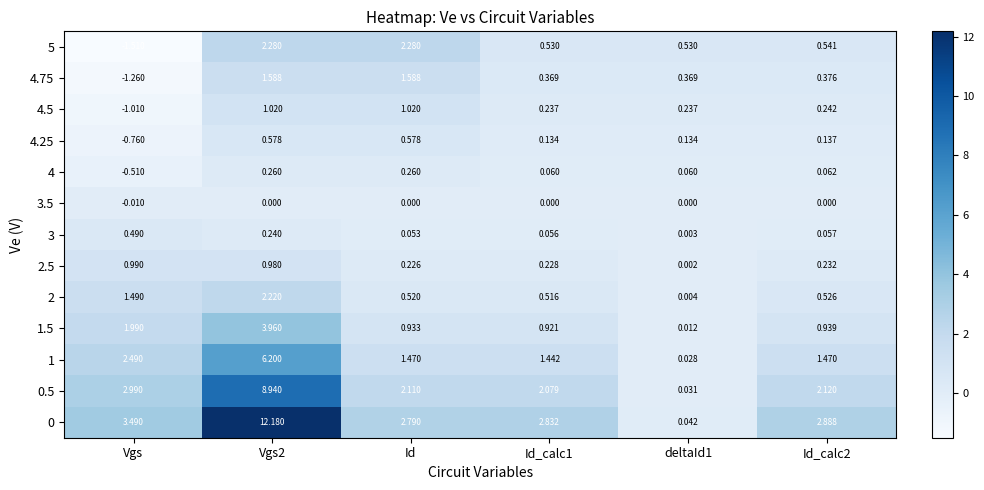

Where does the 0.5 series first go above 2?

Vgs